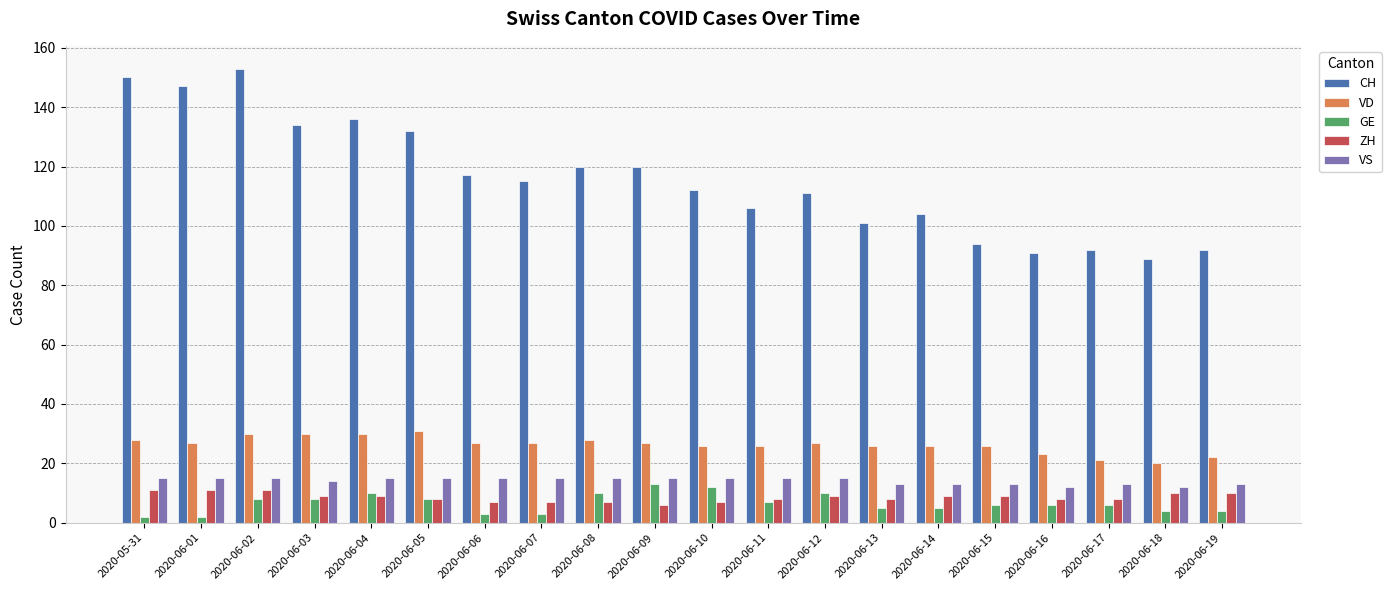

What position from the left is 2020-06-06?

7